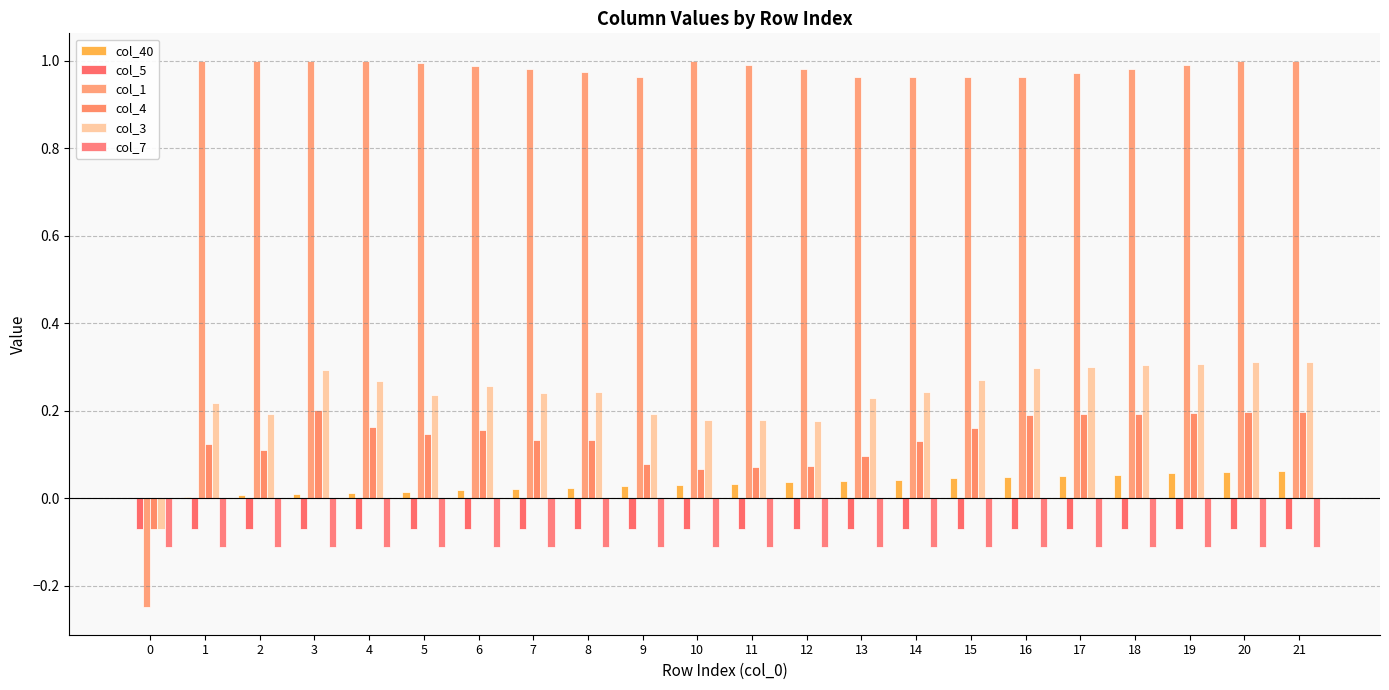

What is the difference between the highest and lowest values at 1?

1.1